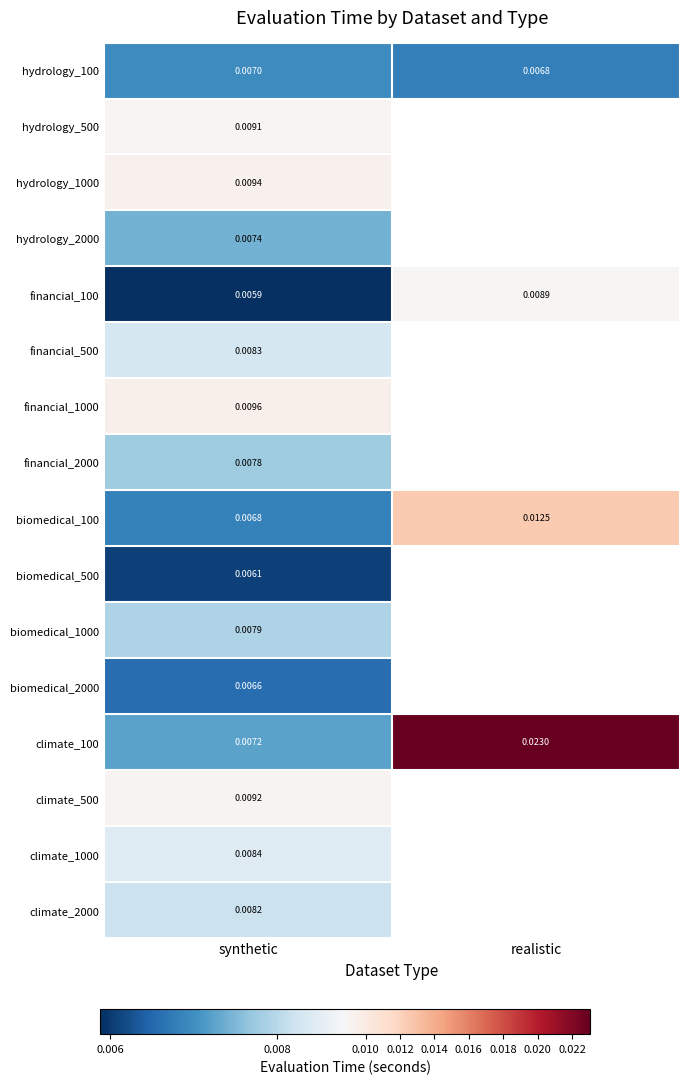

Is the value of hydrology_100 at synthetic greater than the value of climate_100 at realistic?

No